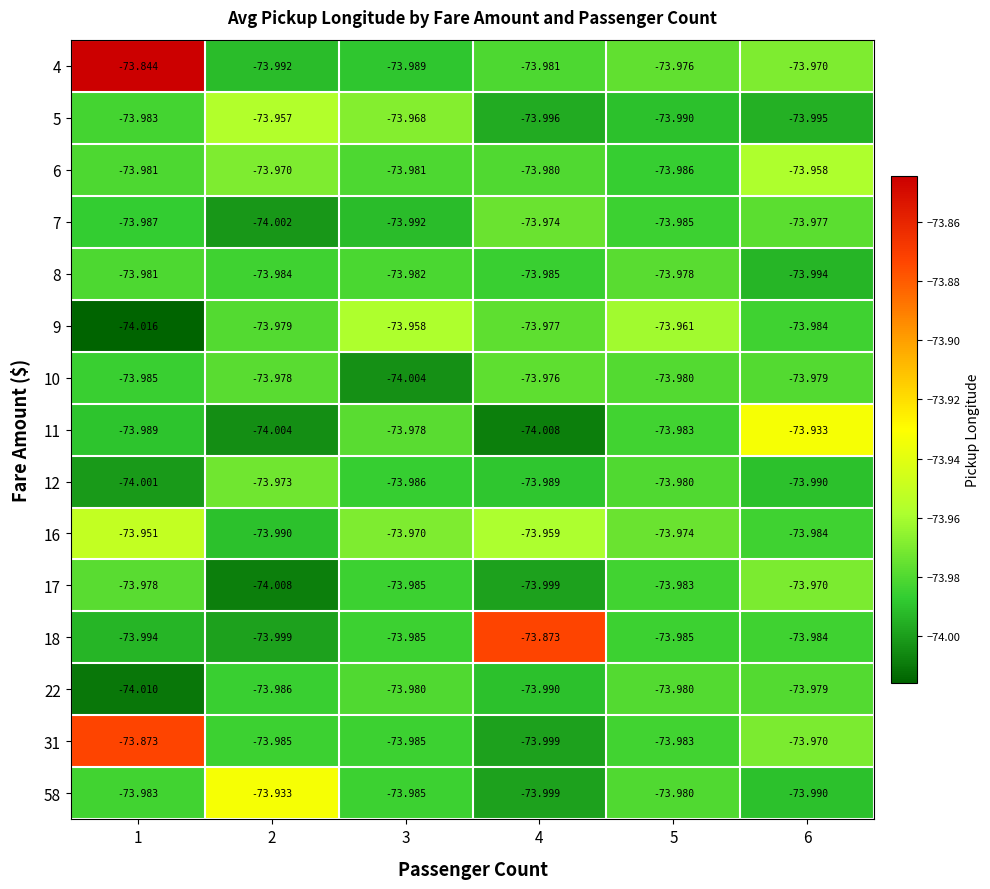

Is the value of 8 at 5 greater than the value of 16 at 3?

No